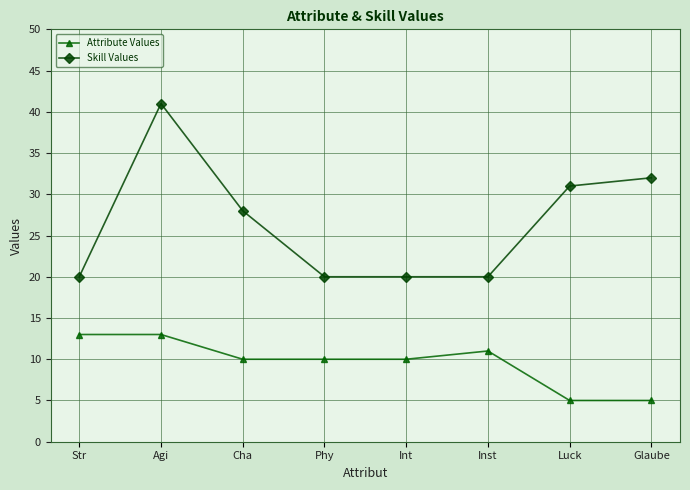

Does the chart display data point markers on the line(s)?

Yes